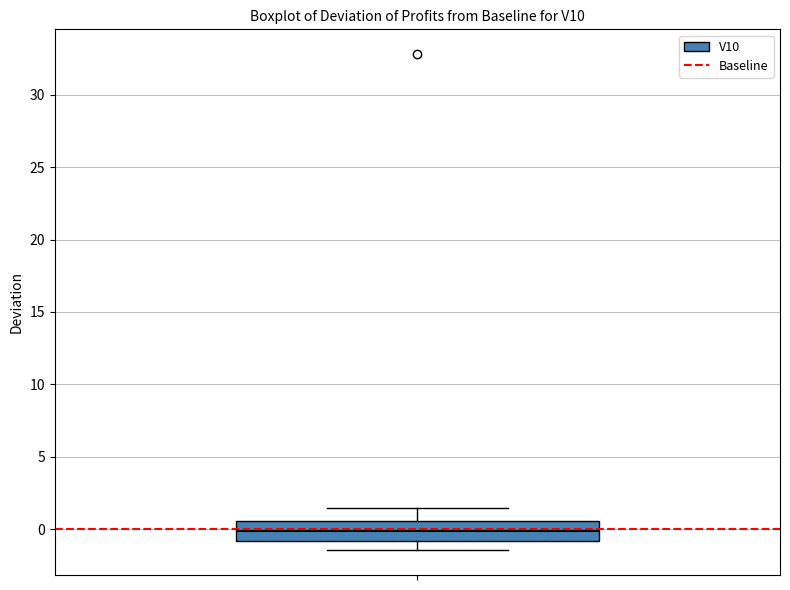

Read this box plot against the y-axis: the position of the median line, the range covered by the box, and the ends of both whiskers. The values are not printed on the chart, so give them approximately, as read against the axis.

median 0.0, box -1.0 to 0.5, whiskers -1.5 to 1.5